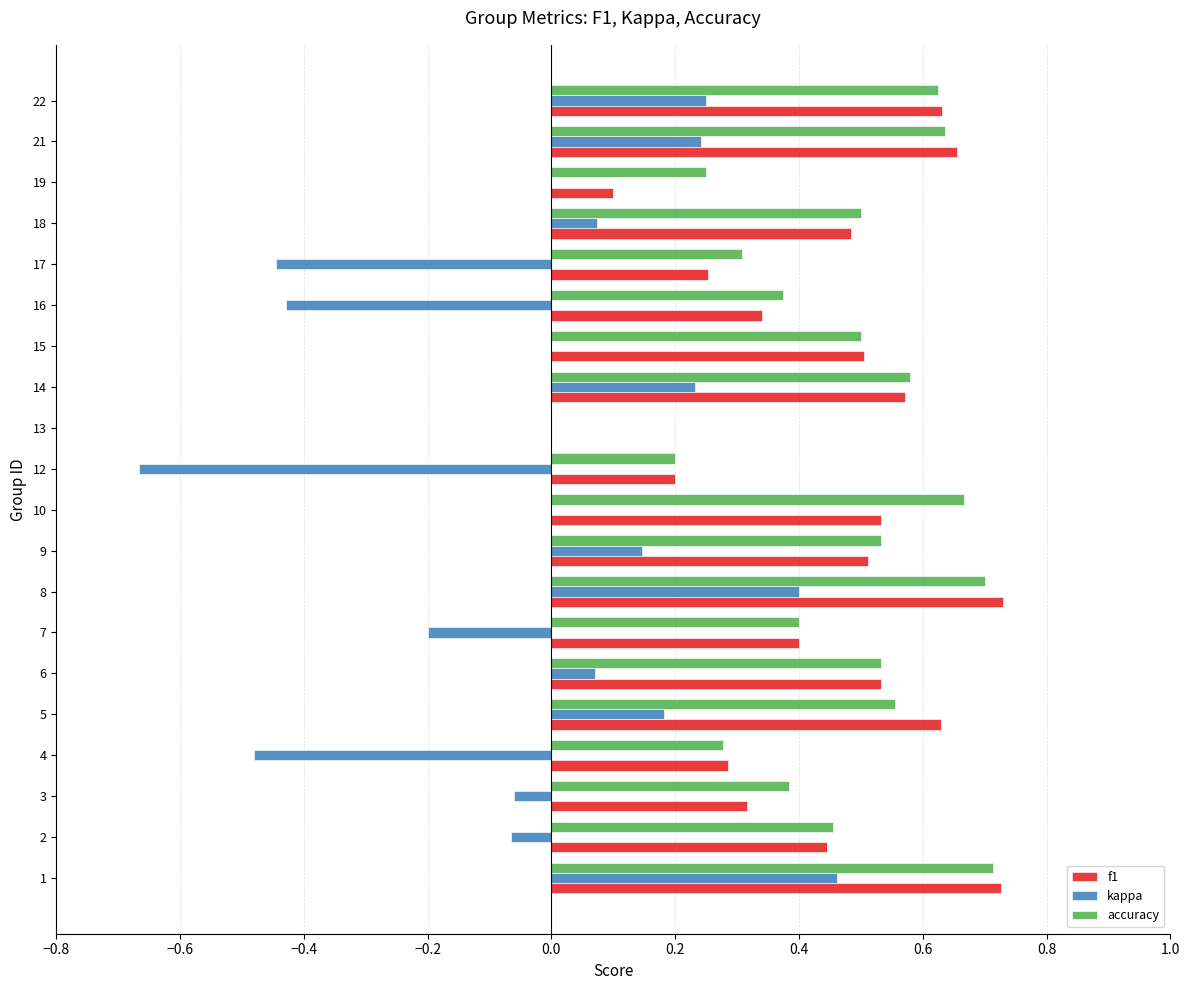

The value of f1 at 12 is 0.2. True or false?

True